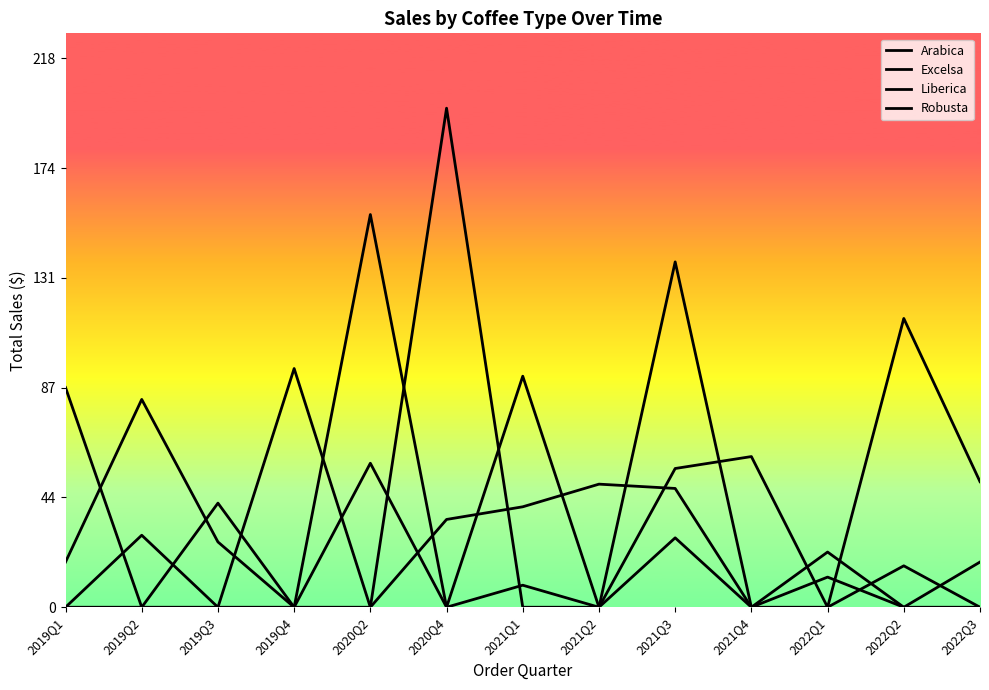

Is this an area chart (filled region under the line)?

No